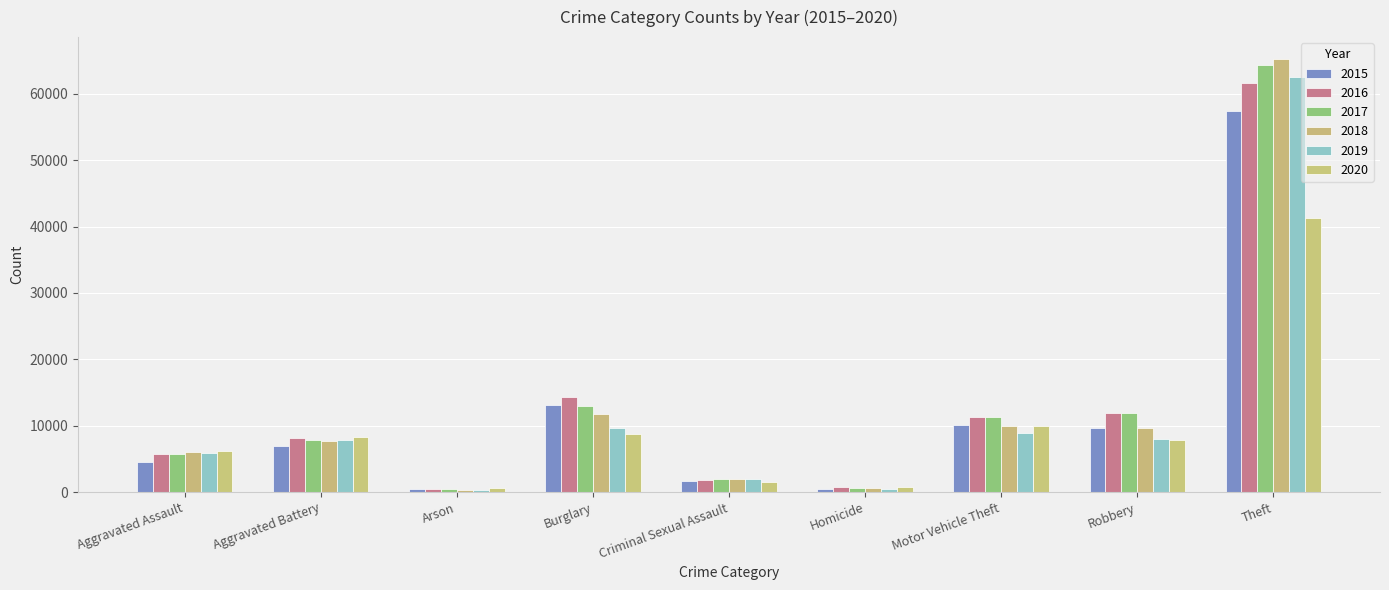

Where does the 2018 series first go above 7735?

Burglary